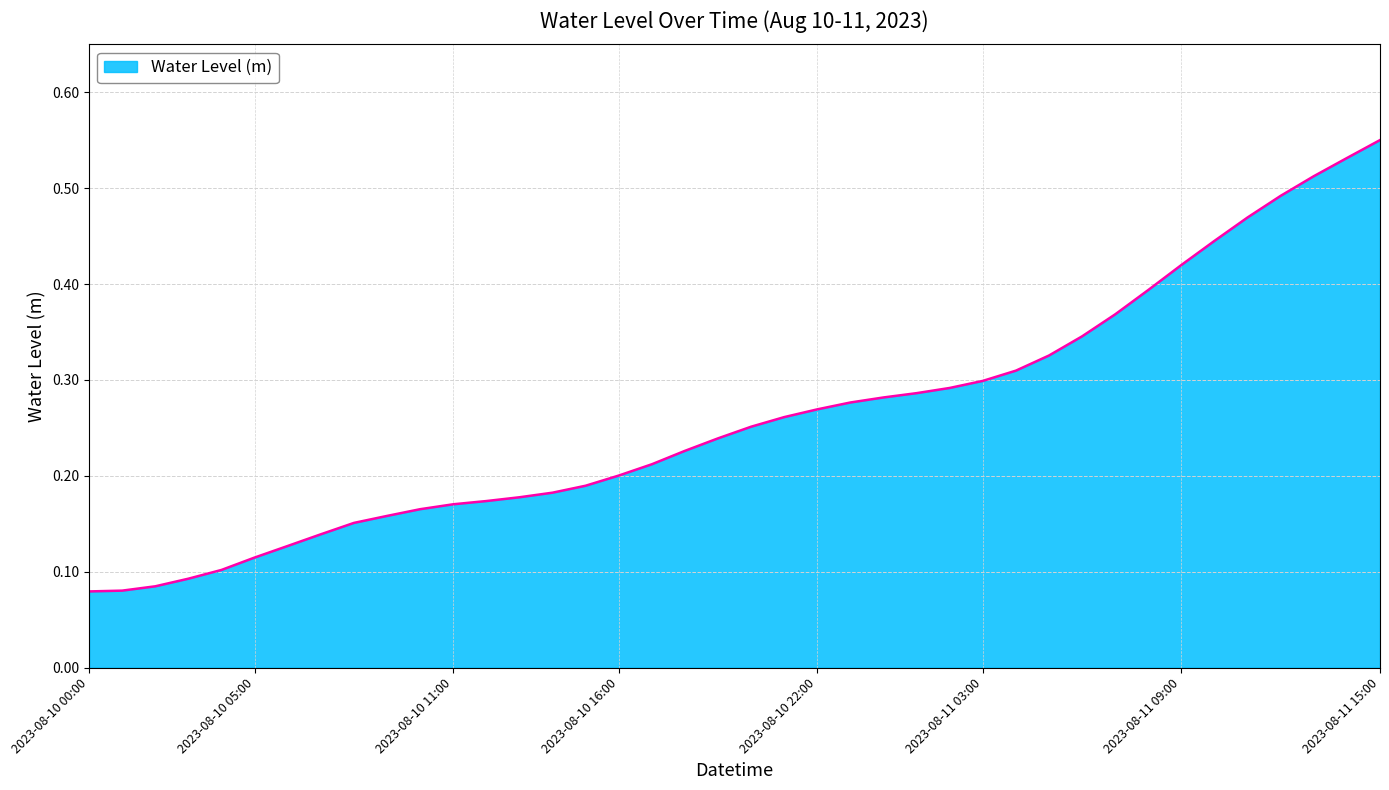

How many lines are shown in the chart?

1